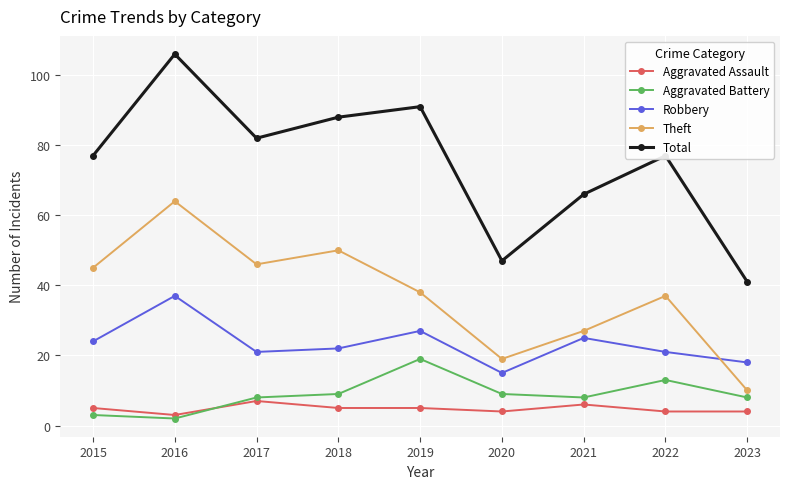

True or false: Robbery and Aggravated Battery intersect in this chart.

False